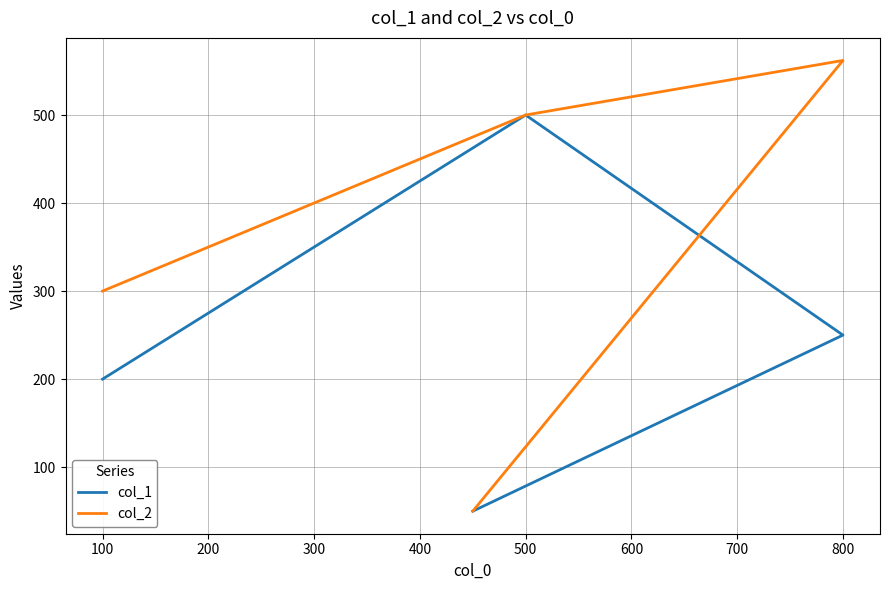

Reading left to right, list all the values displayed in this chart.

col_1: 200	500	250	50
col_2: 300	500	562	50